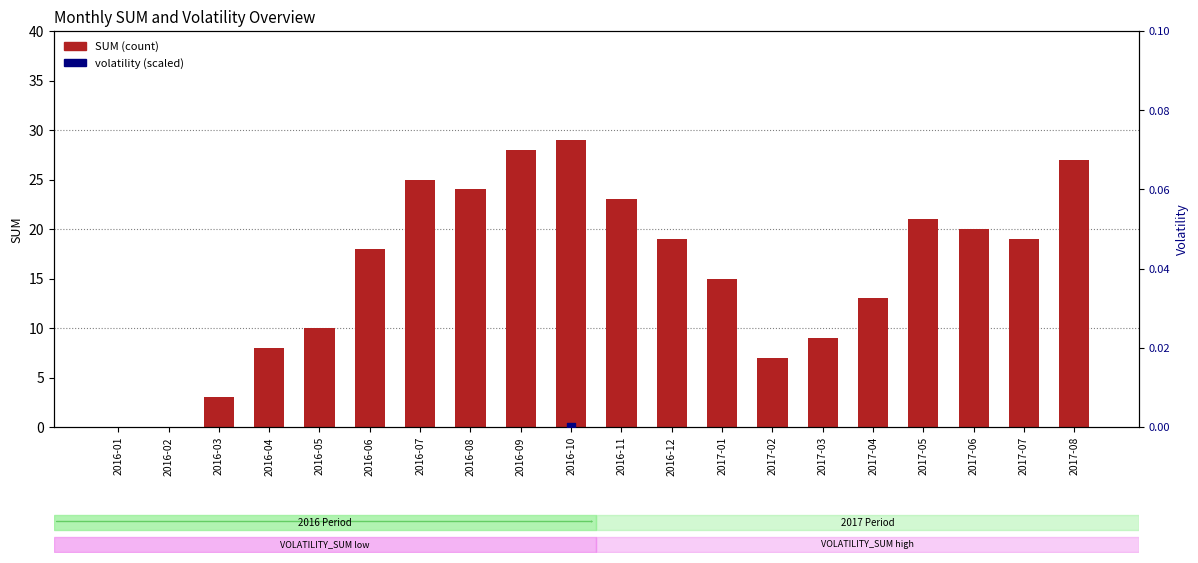

Which series reaches the maximum Y coordinate?

SUM (count)